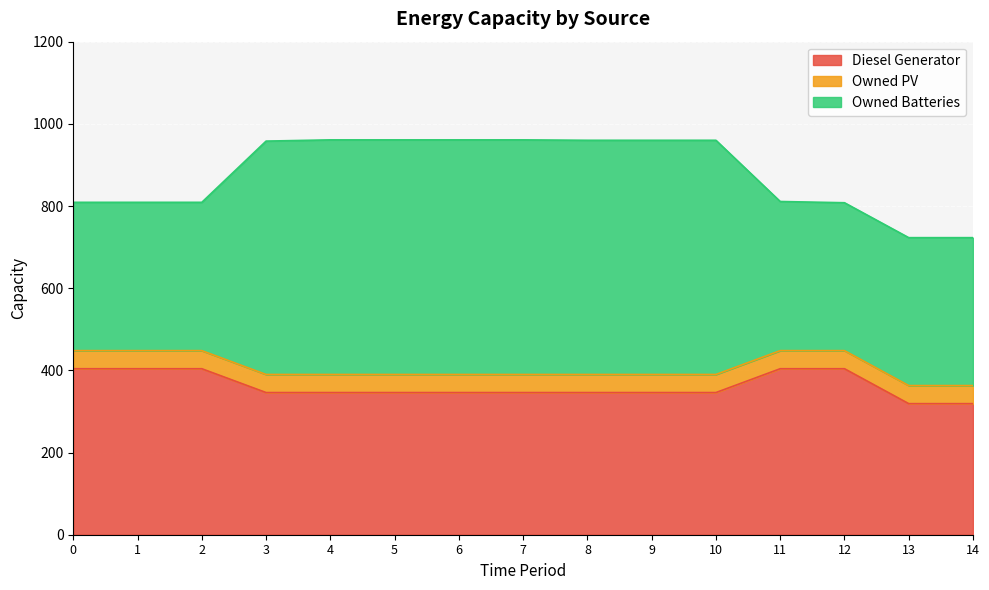

What is the difference between the highest and lowest values at 13?

316